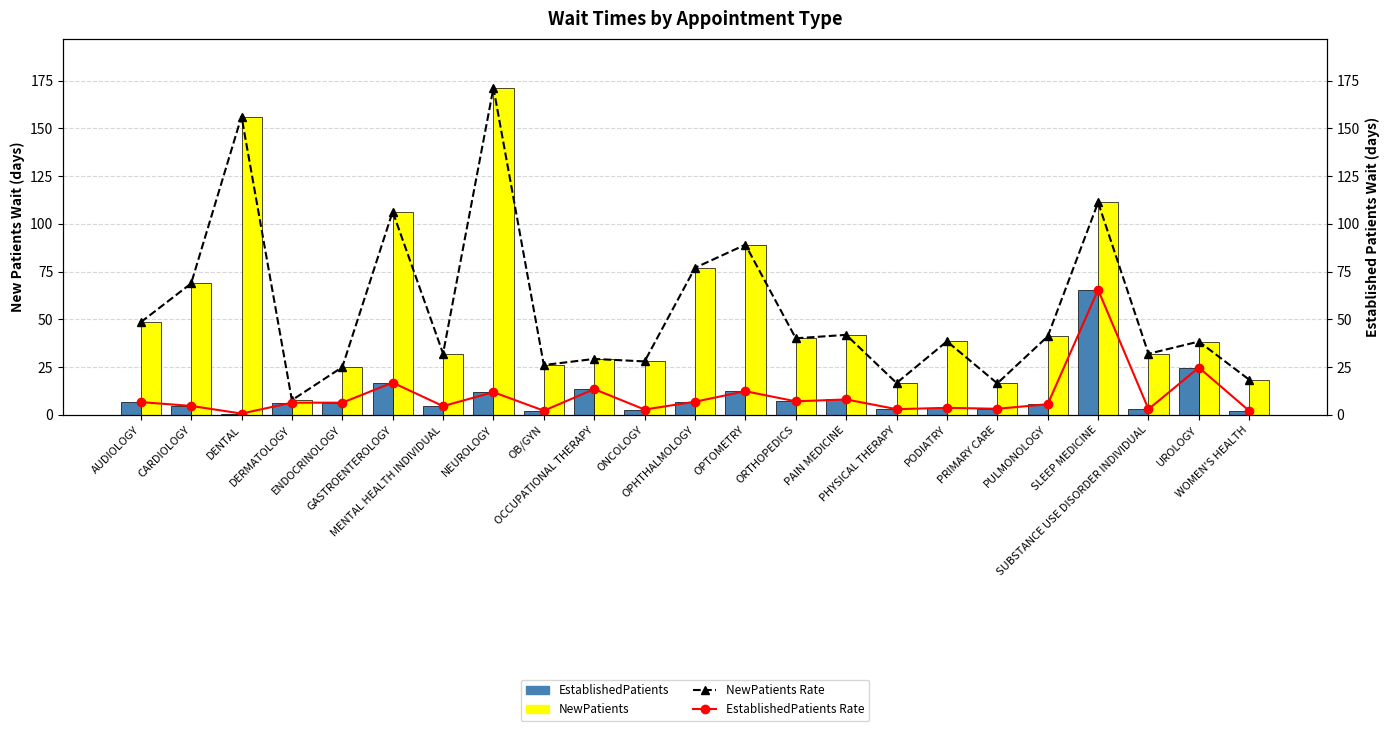

Reading left to right, list all the values displayed in this chart.

EstablishedPatients: 6.7	4.7	0.7	6.4	6.4	16.9	4.6	11.9	2.2	13.5	2.8	6.9	12.4	7.1	8.1	3.0	3.7	3.2	5.6	65.5	3.0	24.8	2.1
NewPatients: 48.5	68.8	156.2	7.7	25.0	106.4	32.1	171.2	26.1	29.3	28.0	77.0	89.1	40.1	41.9	16.7	38.5	16.5	41.1	111.2	32.0	38.4	18.4
NewPatients Rate: 48.5	68.8	156.2	7.7	25.0	106.4	32.1	171.2	26.1	29.3	28.0	77.0	89.1	40.1	41.9	16.7	38.5	16.5	41.1	111.2	32.0	38.4	18.4
EstablishedPatients Rate: 6.7	4.7	0.7	6.4	6.4	16.9	4.6	11.9	2.2	13.5	2.8	6.9	12.4	7.1	8.1	3.0	3.7	3.2	5.6	65.5	3.0	24.8	2.1